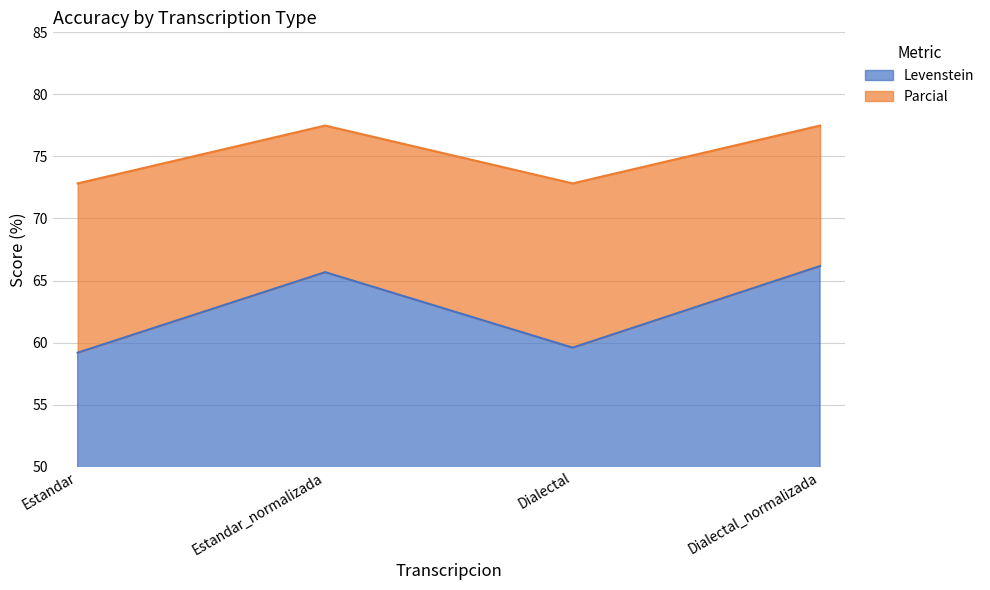

True or false: Parcial and Levenstein intersect in this chart.

False